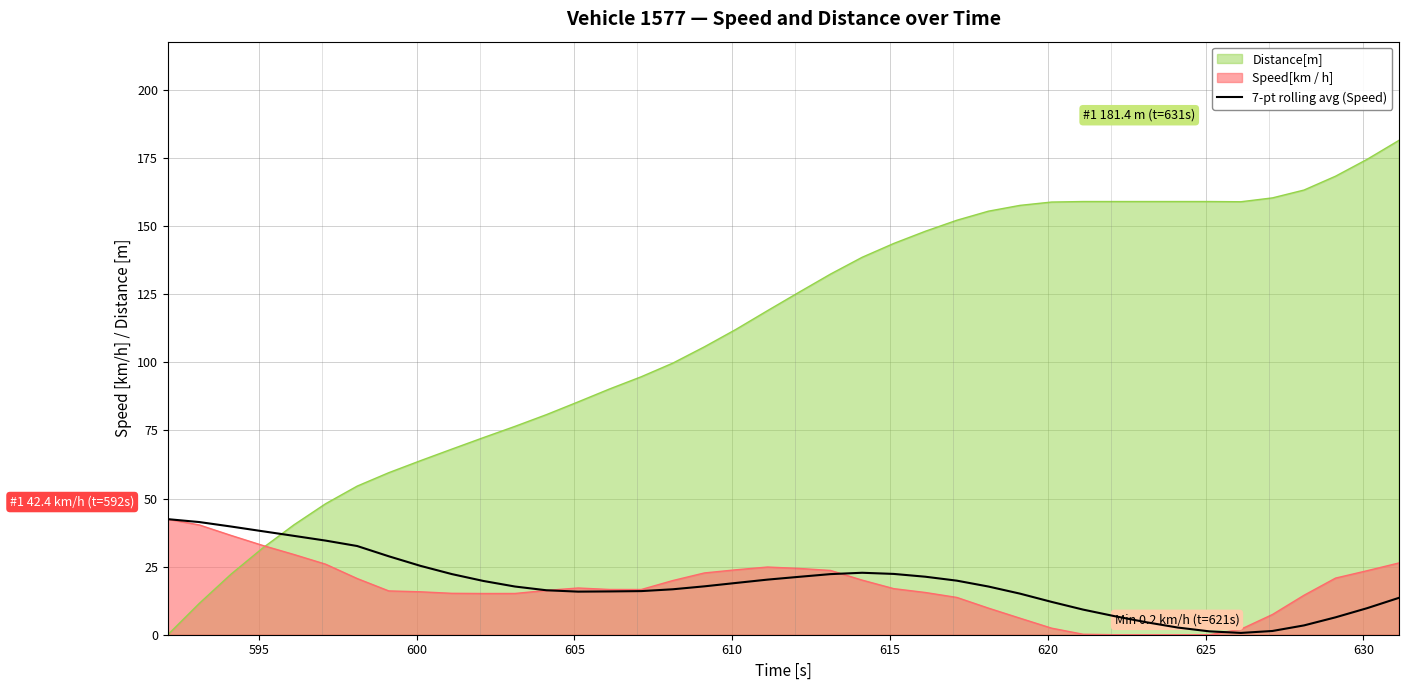

Which series has the largest total across all categories?

Distance[m]